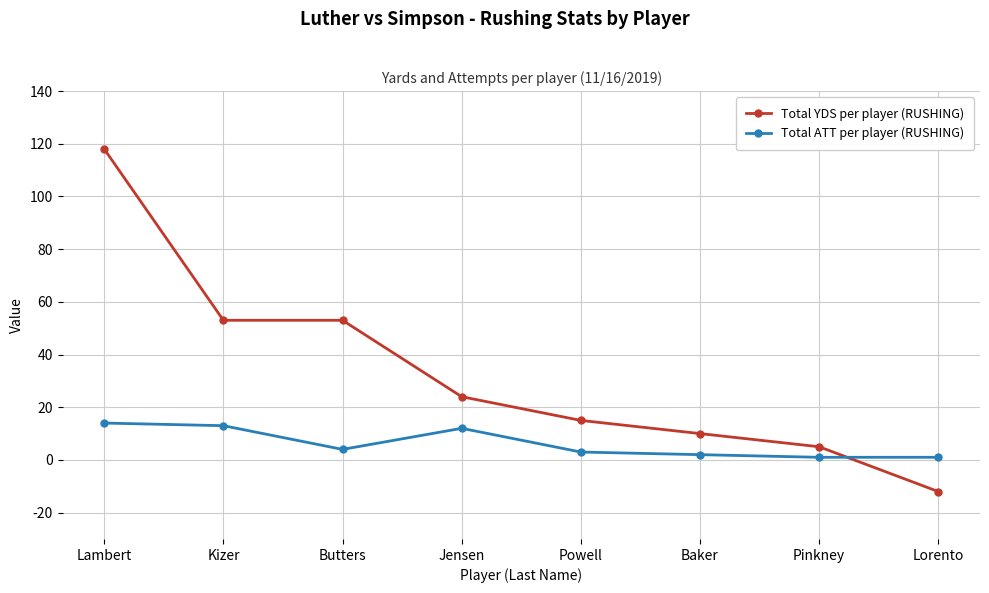

What is the lowest value of the Total YDS per player (RUSHING) series?

-12